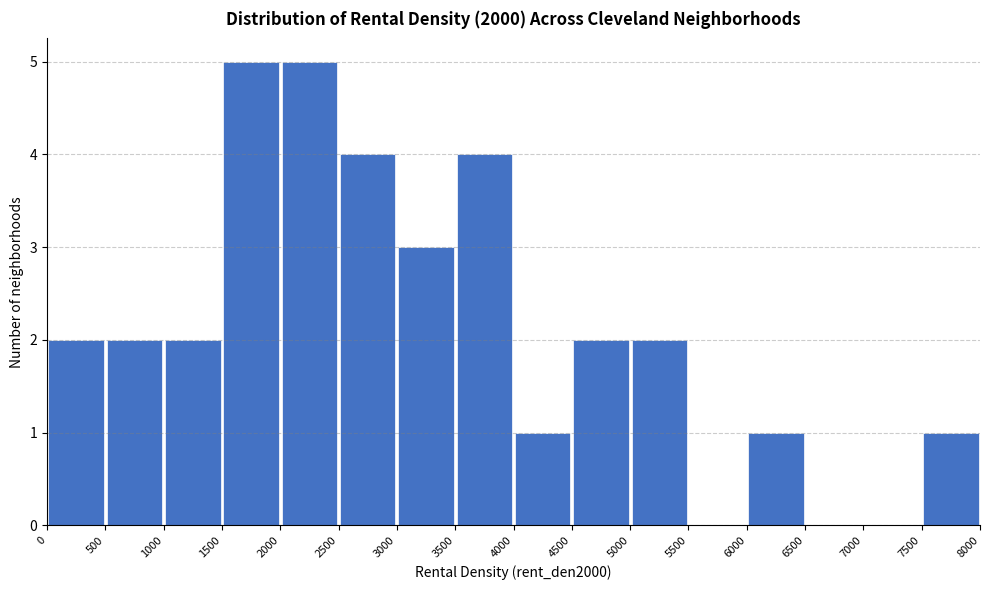

How tall is the bar that spans 4500 to 5000 on the x-axis? The values are not printed on the chart, so give them approximately, as read against the axis.

2